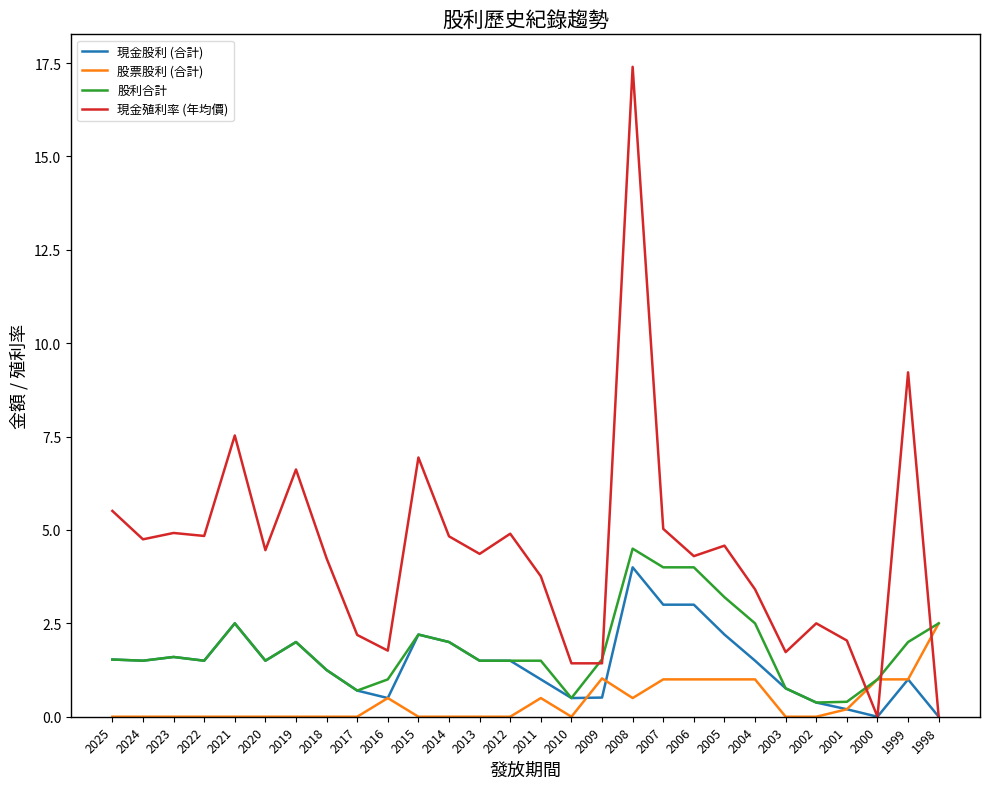

The value of 現金殖利率 (年均價) at 2004 is 3.4. True or false?

True